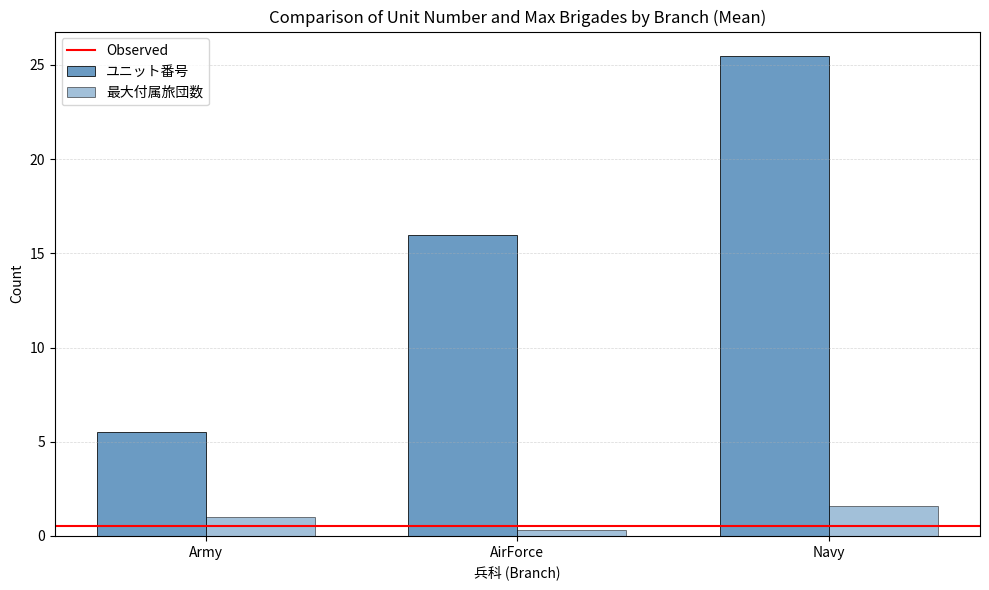

The value of 最大付属旅団数 at Army is 1. True or false?

False